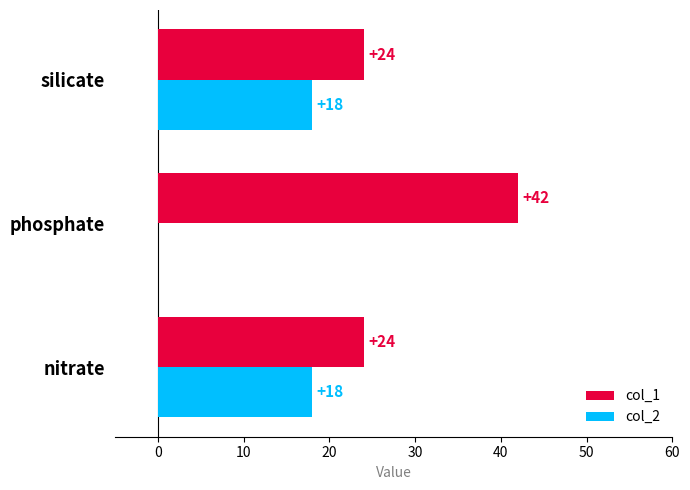

What is the highest value of the col_1 series?

42